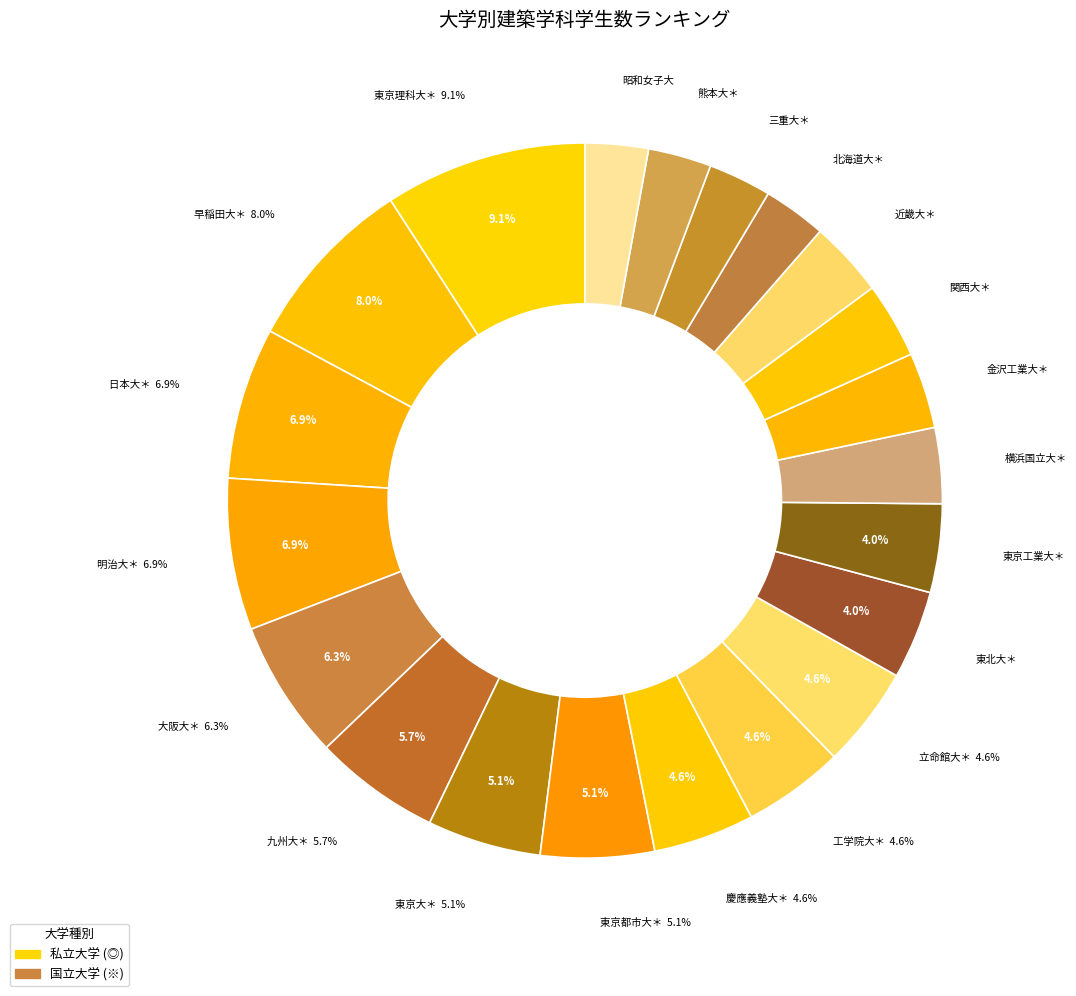

How many slices are in this pie chart?

21